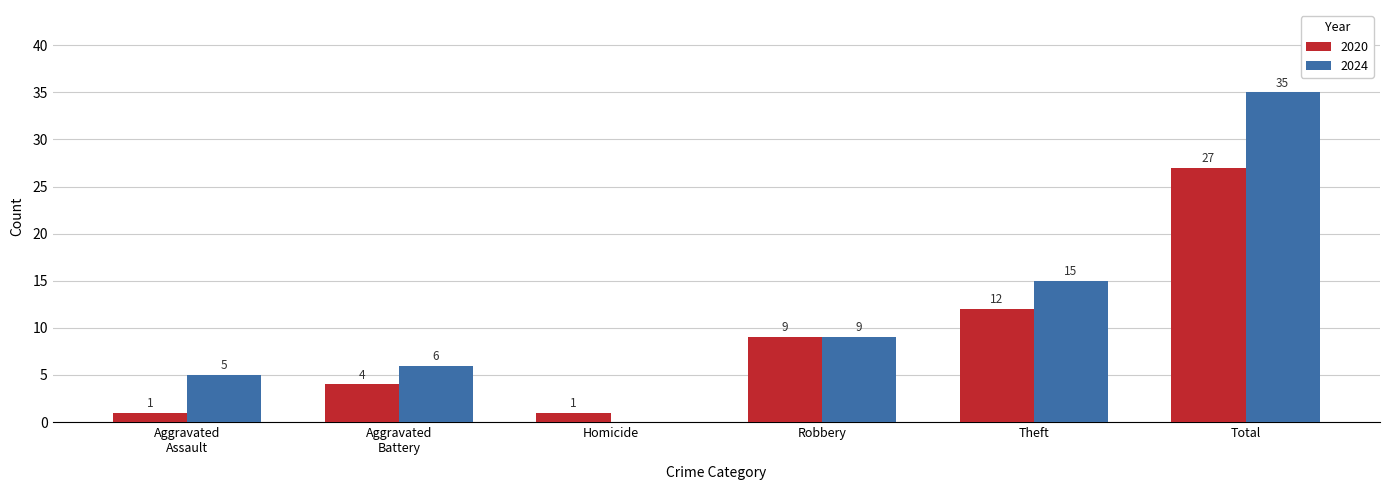

What is the maximum value for 2020?

27